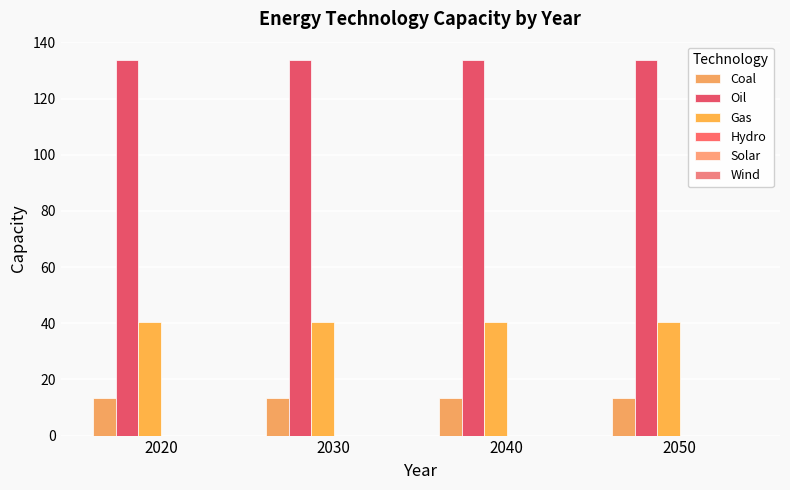

What is the value of the Oil bar at the 4th from the left?

133.6